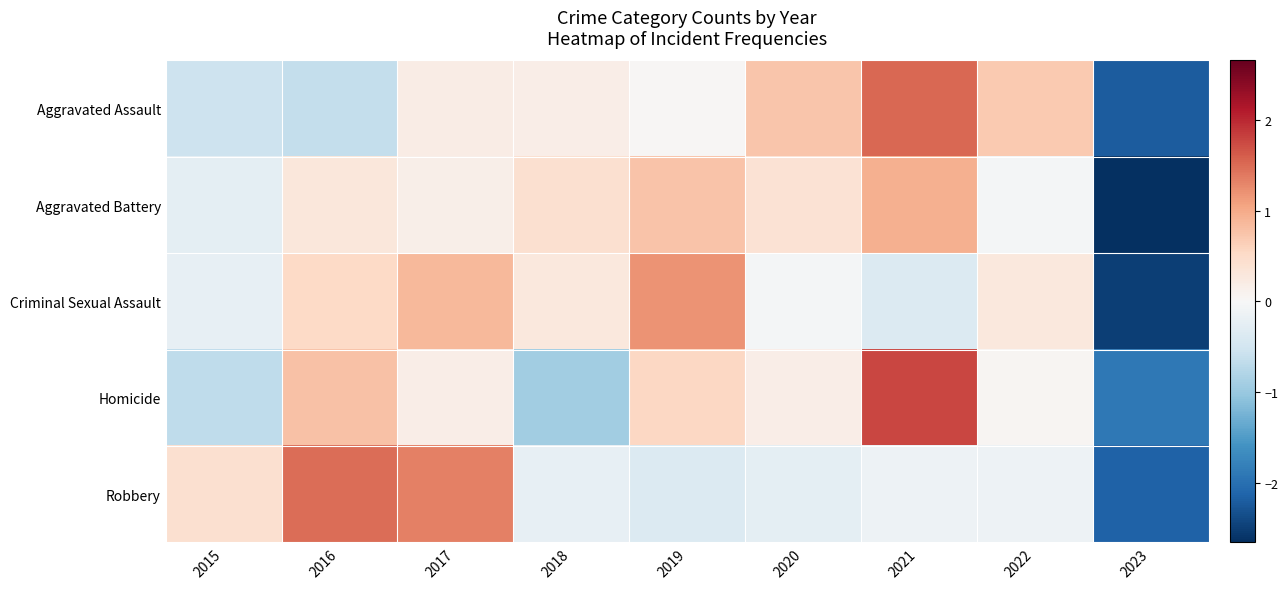

What is the difference between the highest and lowest values at 2017?

1.2